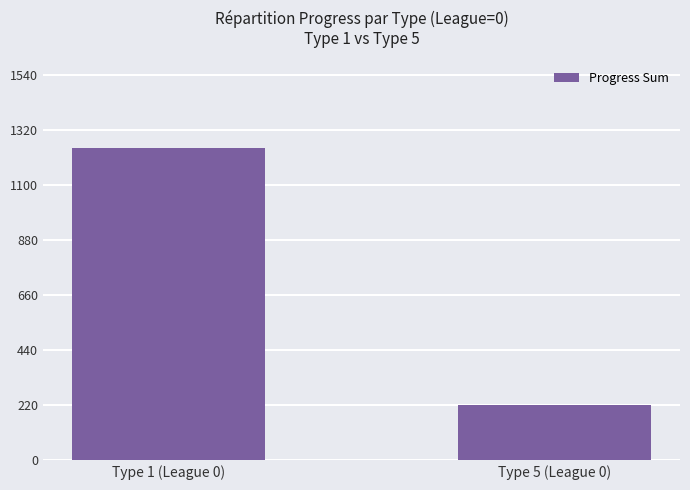

Reading left to right, transcribe all the data shown in this chart.

1250	220